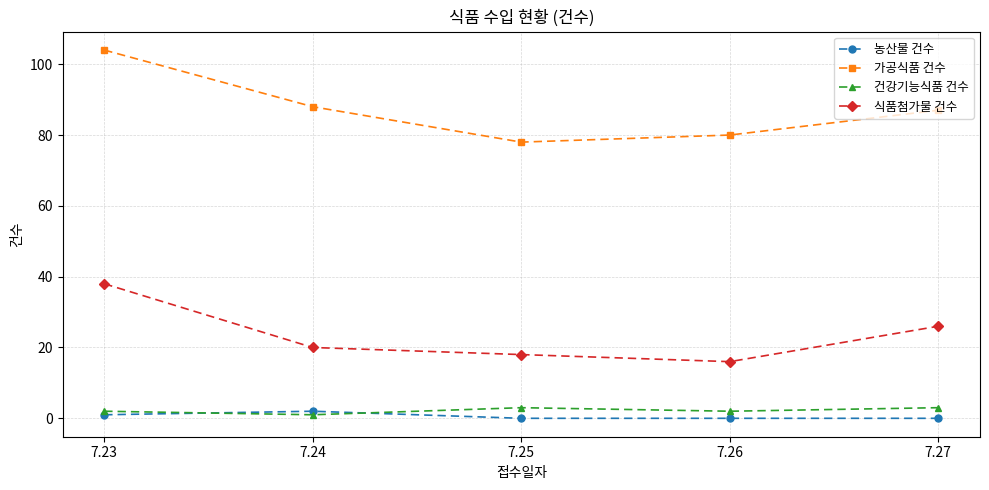

What is the difference between the highest and lowest values at 7.25?

78